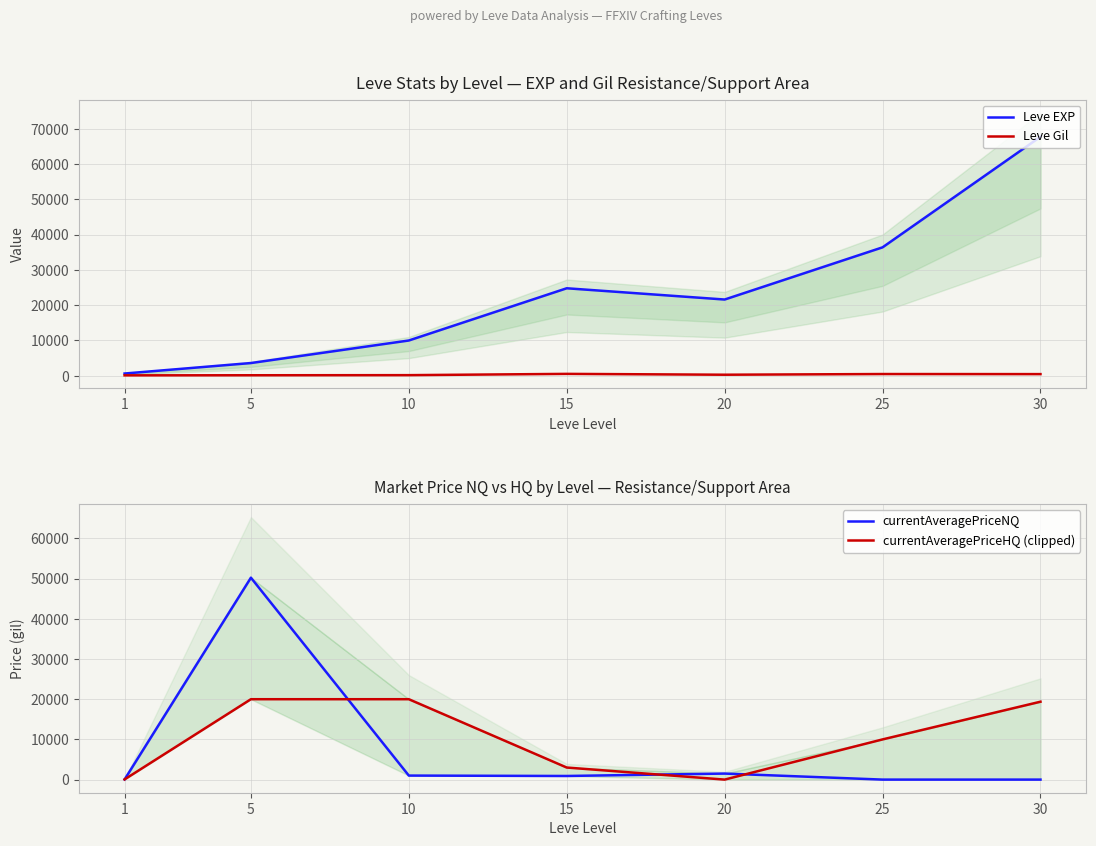

Which series changed the most between 1 and 10?

currentAveragePriceHQ (clipped)